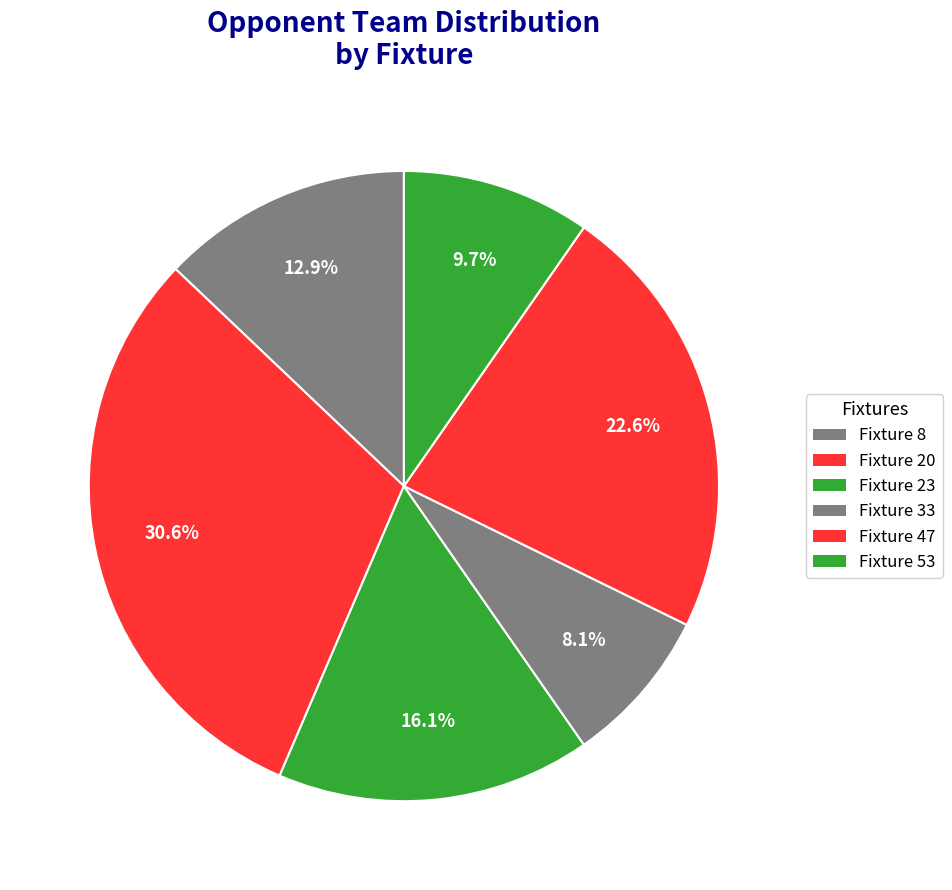

Approximately how many times larger is the value at Fixture 23 compared to Fixture 33?

2.0